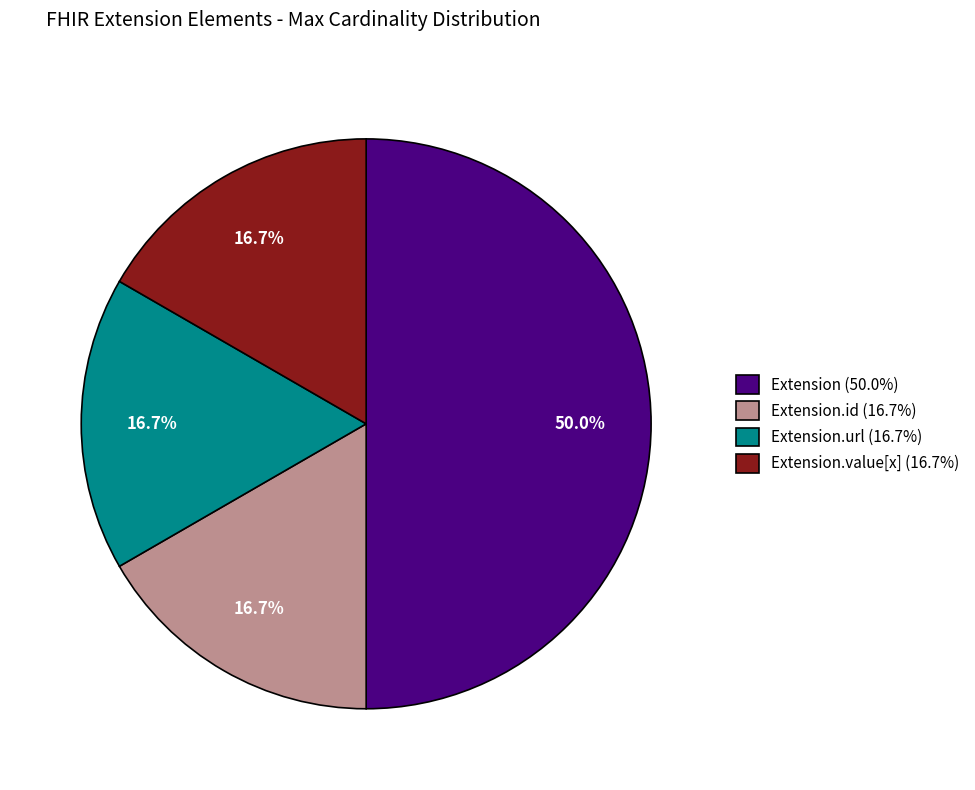

How many segments does this pie chart have?

4